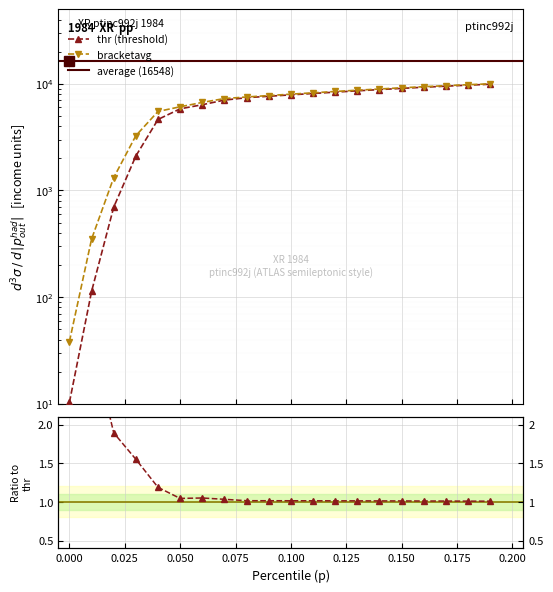

What is the difference between the maximum and second lowest values in the bracketavg series?

9656.2